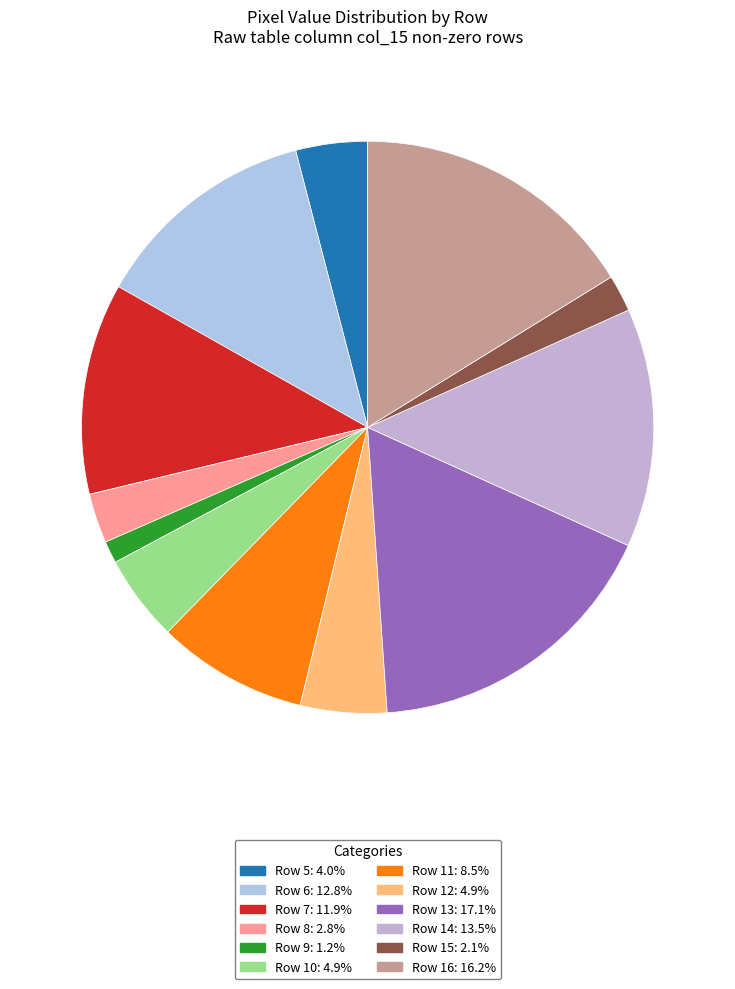

Count the number of slices in the pie.

12